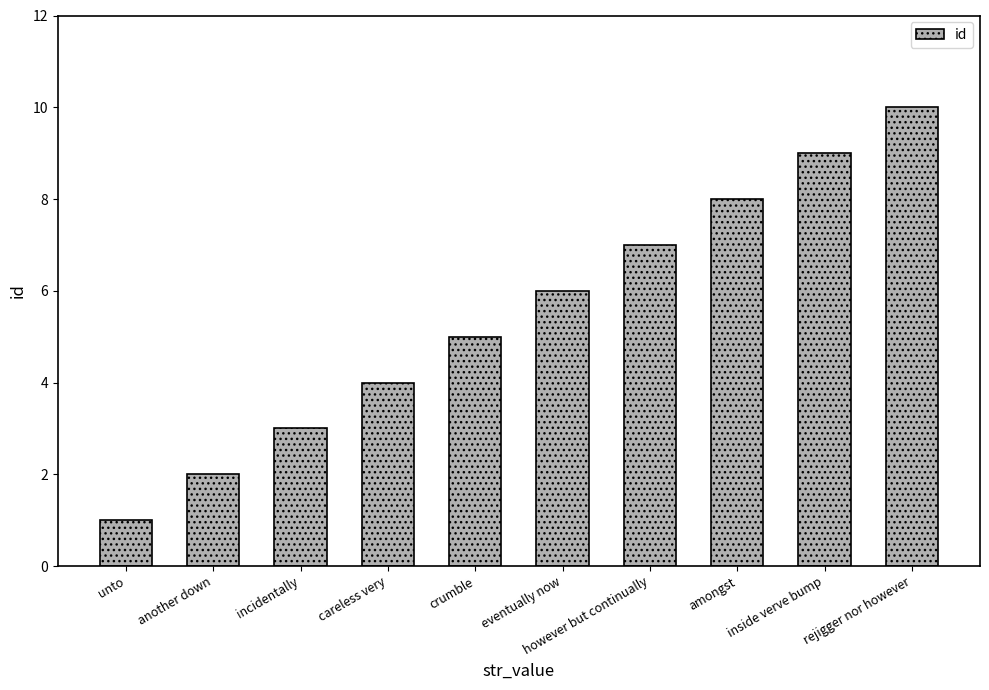

What is the ratio of the value at careless very to the value at eventually now?

0.7